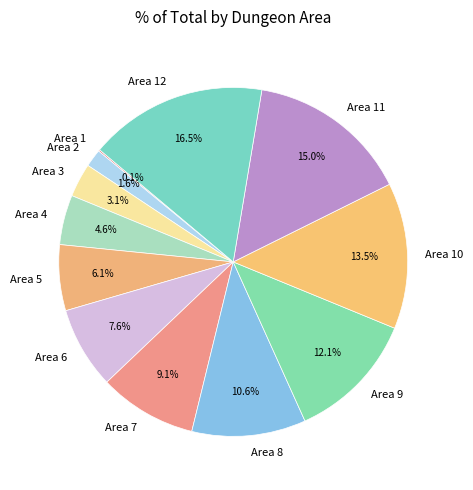

Between Area 9 and Area 7, which is larger?

Area 9